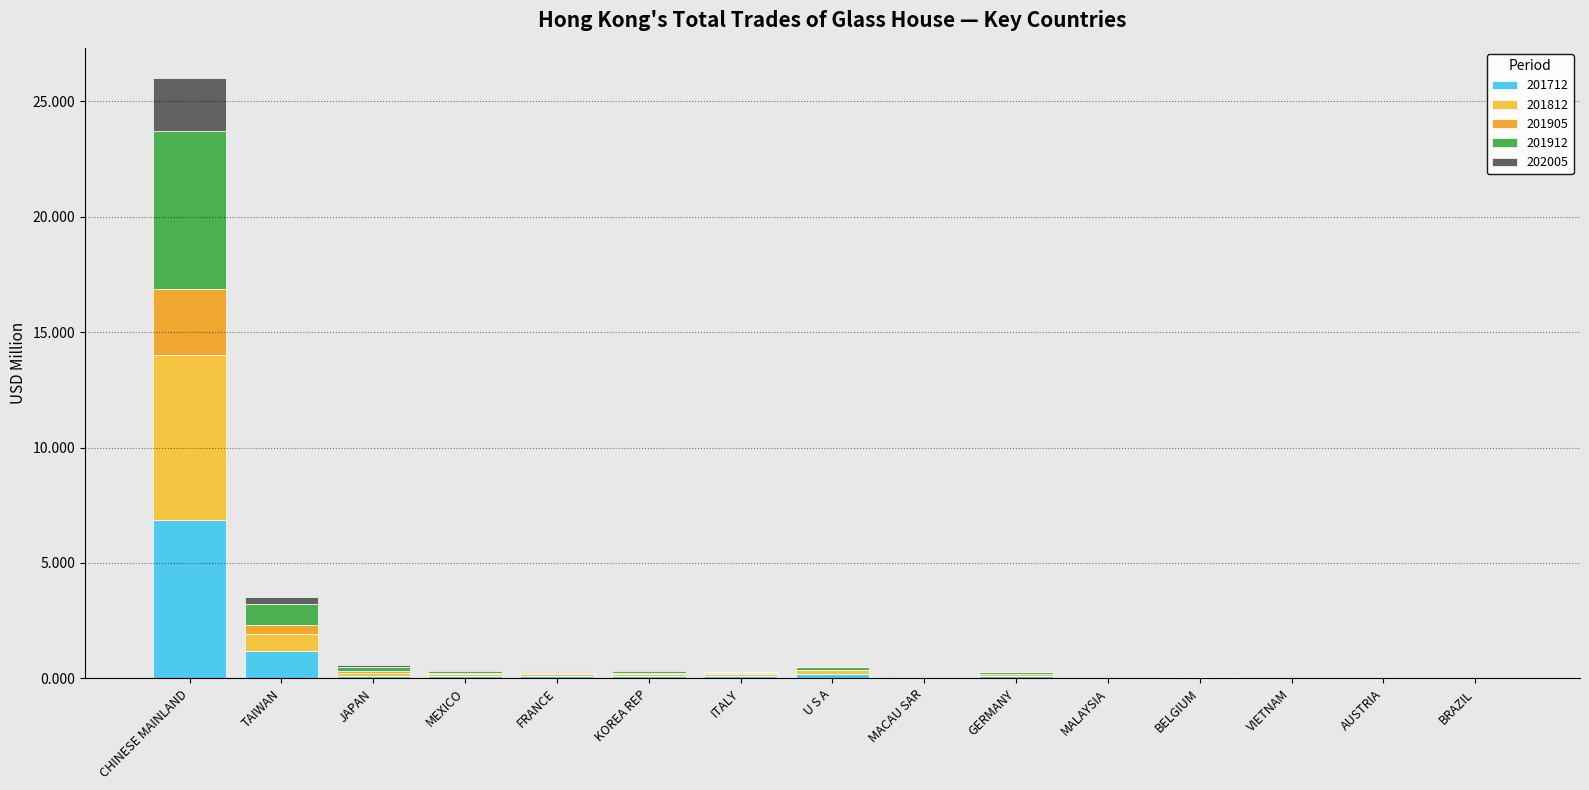

How many categories are shown in the chart?

15